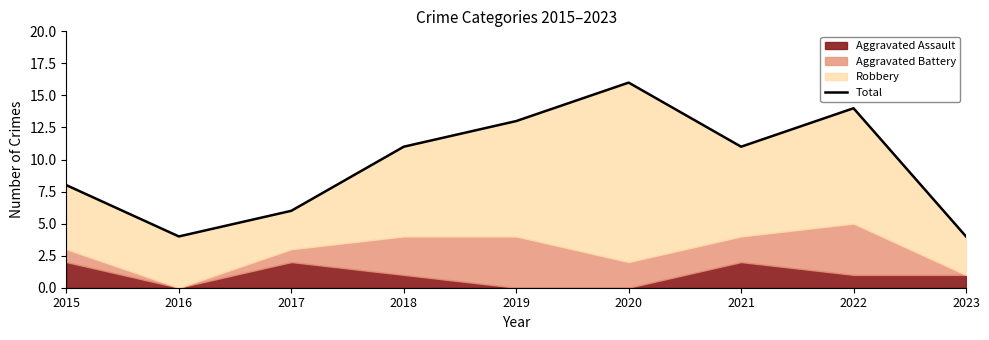

What is the smallest value displayed?

4